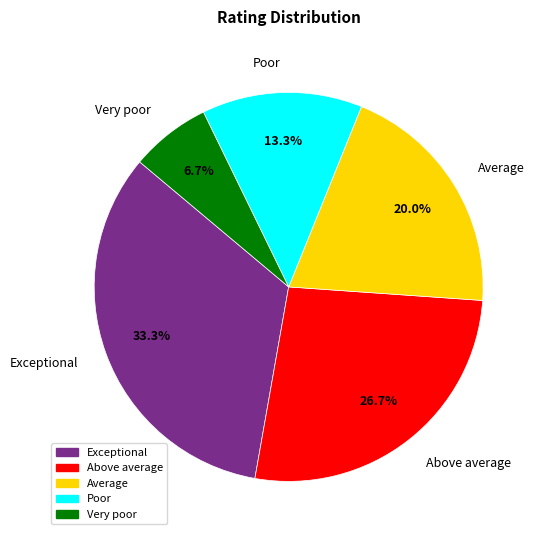

Combined, do Exceptional and Very poor account for over 50%?

No